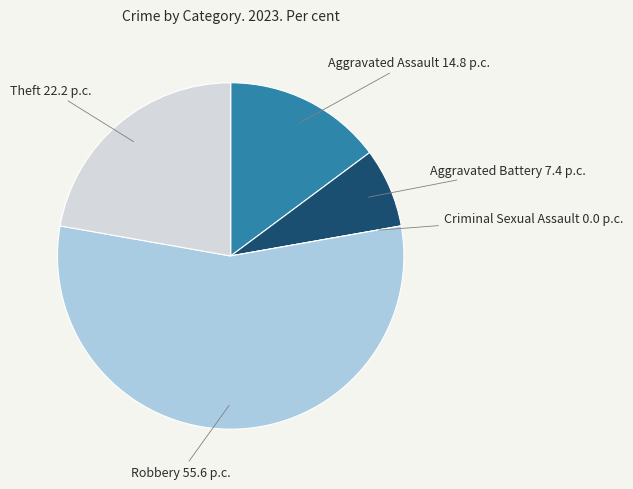

Which category has the biggest portion of the pie?

Robbery